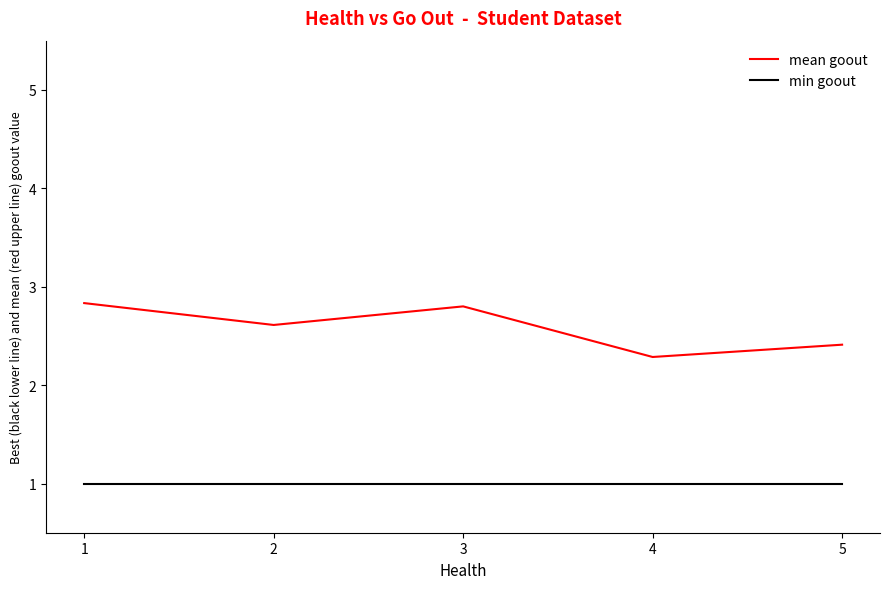

Reading left to right, list all the values displayed in this chart.

mean goout: 1=2.8	2=2.6	3=2.8	4=2.3	5=2.4
min goout: 1=1.0	2=1.0	3=1.0	4=1.0	5=1.0